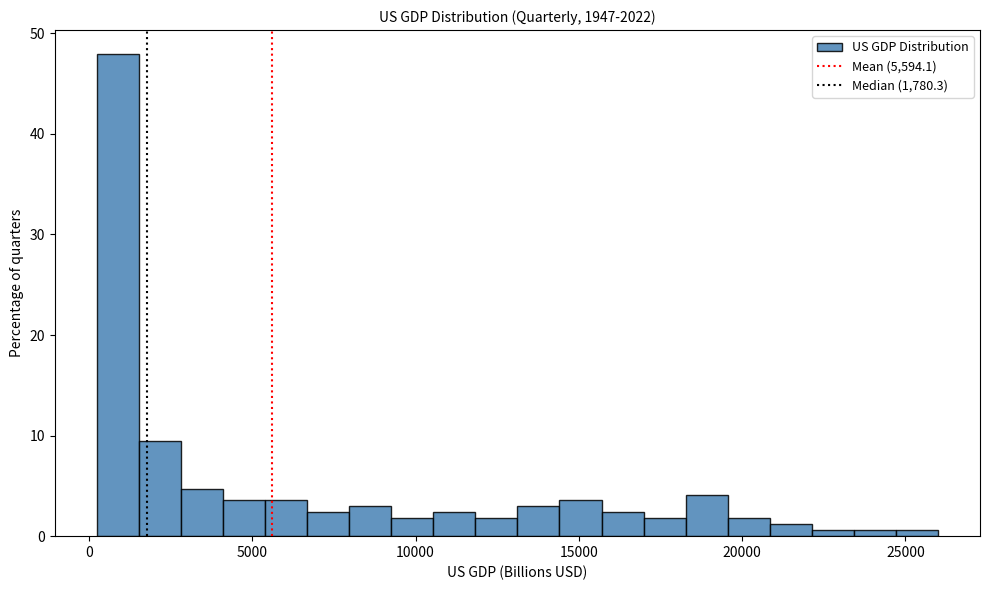

Read against the x-axis, roughly where is the centre of the tallest bar?

1000